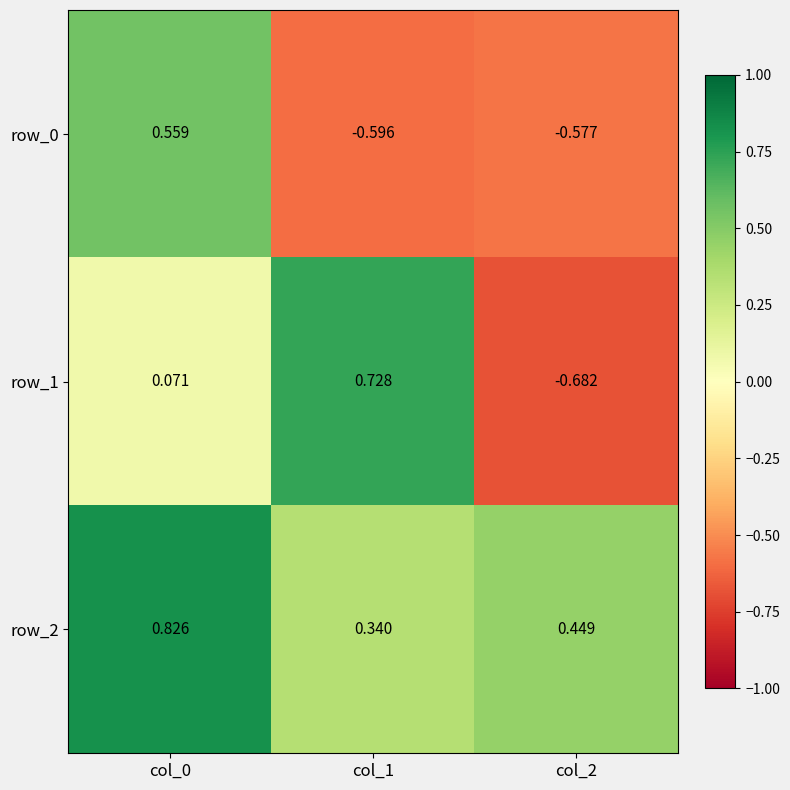

Is the value of row_2 at col_1 greater than the value of row_1 at col_2?

Yes